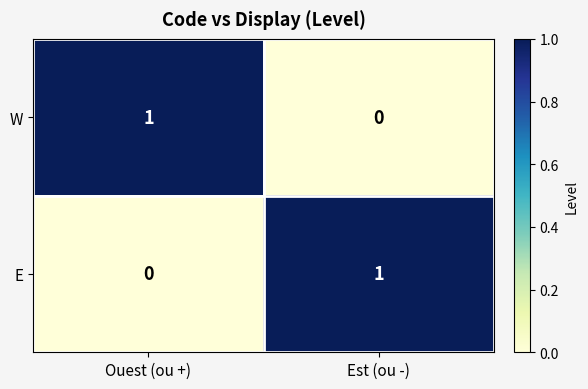

How many categories are shown in the chart?

2